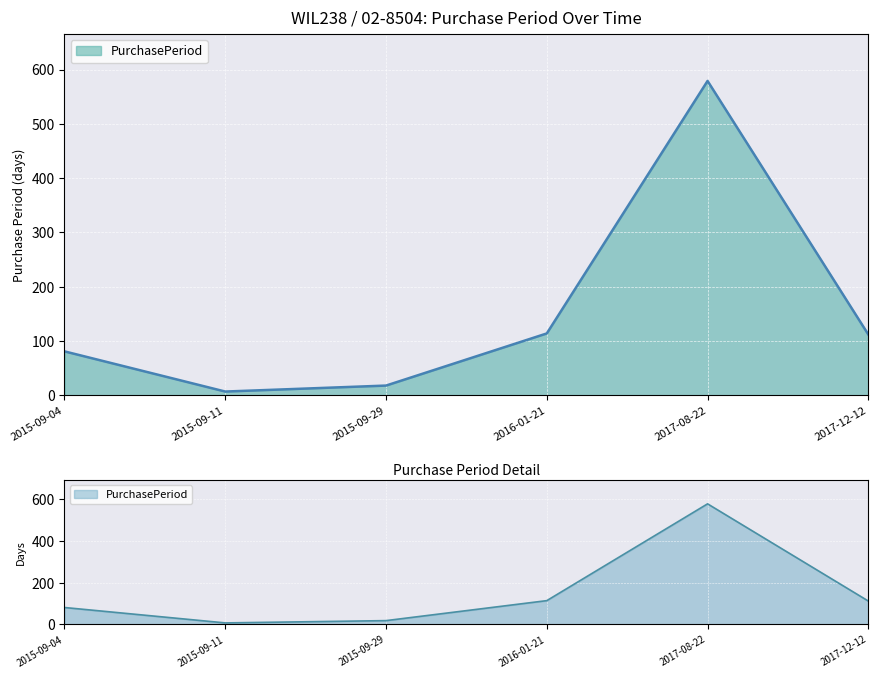

Where does the data first go above 112?

2016-01-21